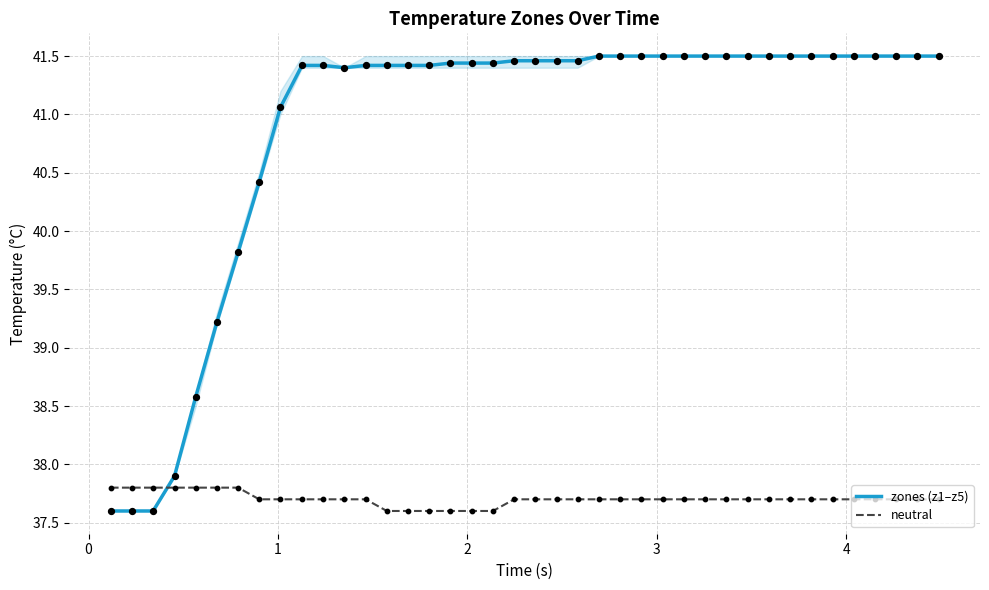

Which series contains the highest Y value?

zones (z1–z5)